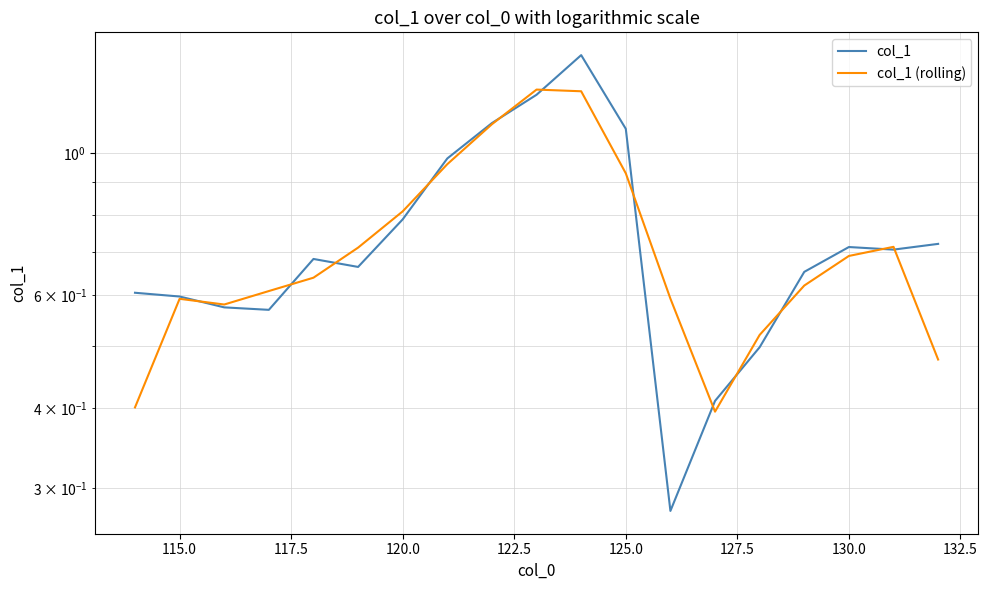

How many data points does each series have?

19